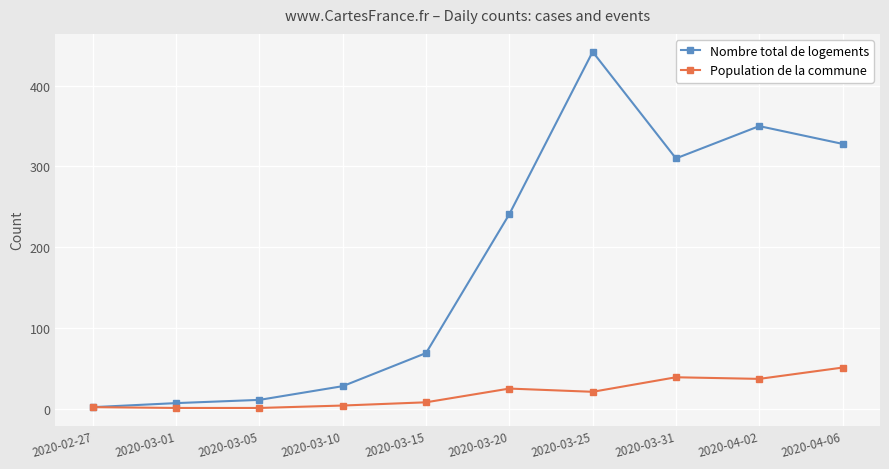

Count the number of data series in this chart.

2